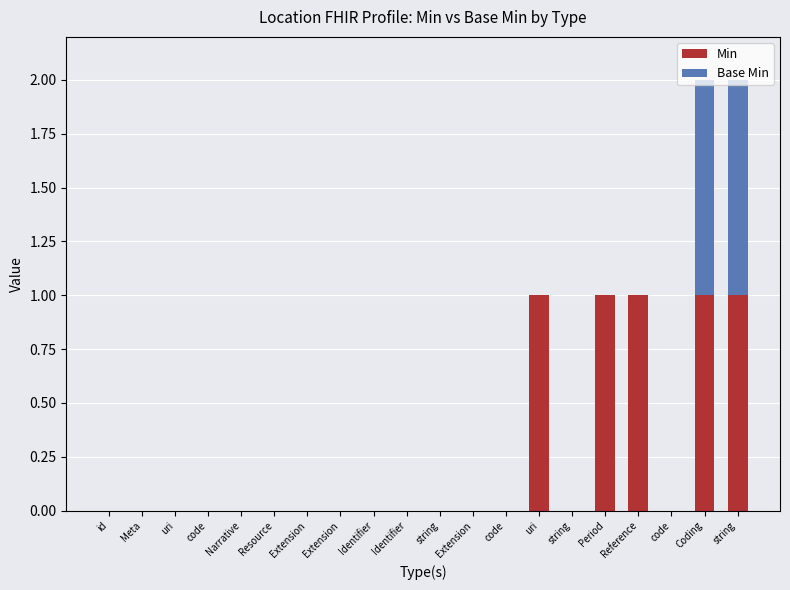

Does the chart contain stacked bars?

Yes